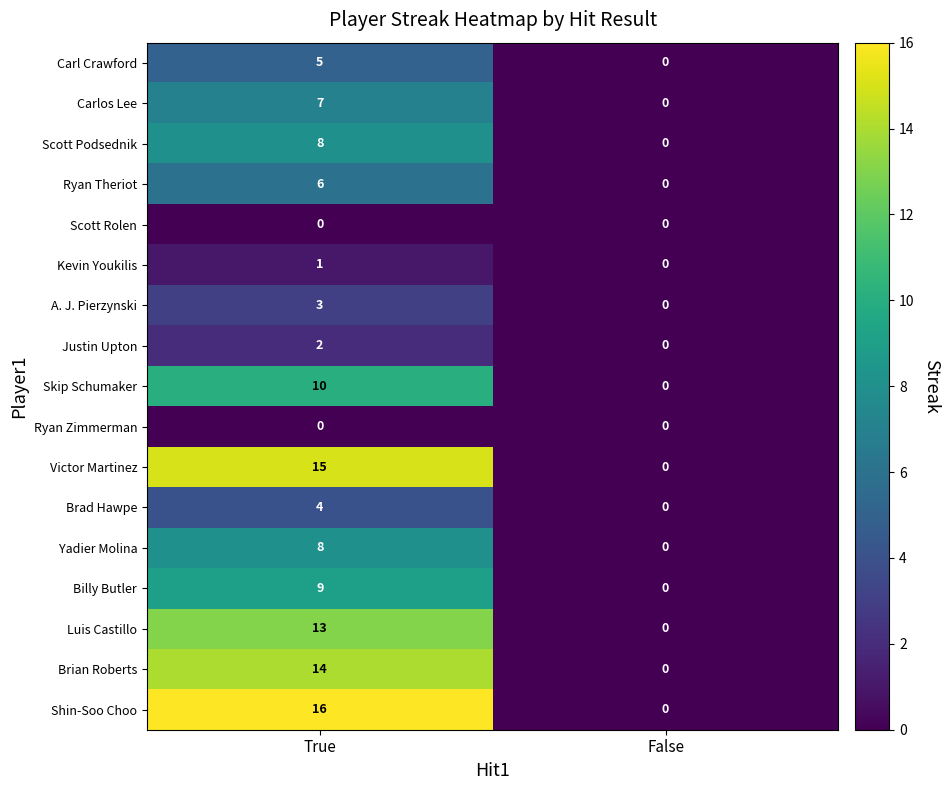

True or false: Carlos Lee has a value of 0 at False.

True